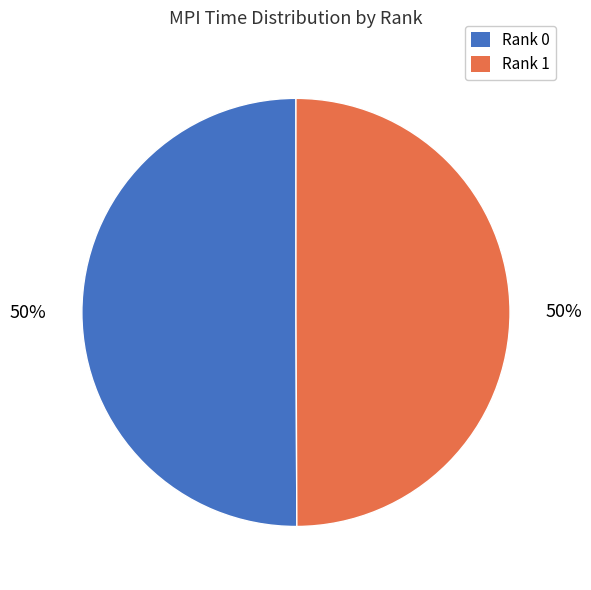

True or false: Rank 0 accounts for 42% of the total.

False